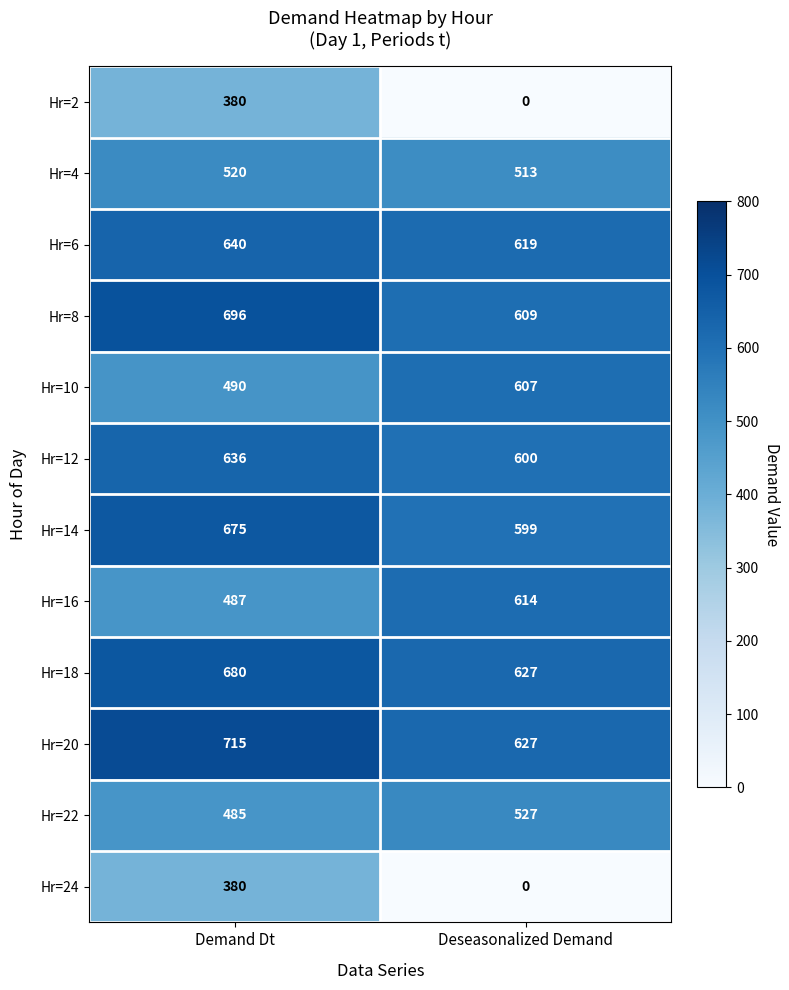

What is the sum of all Hr=18 values?

1307